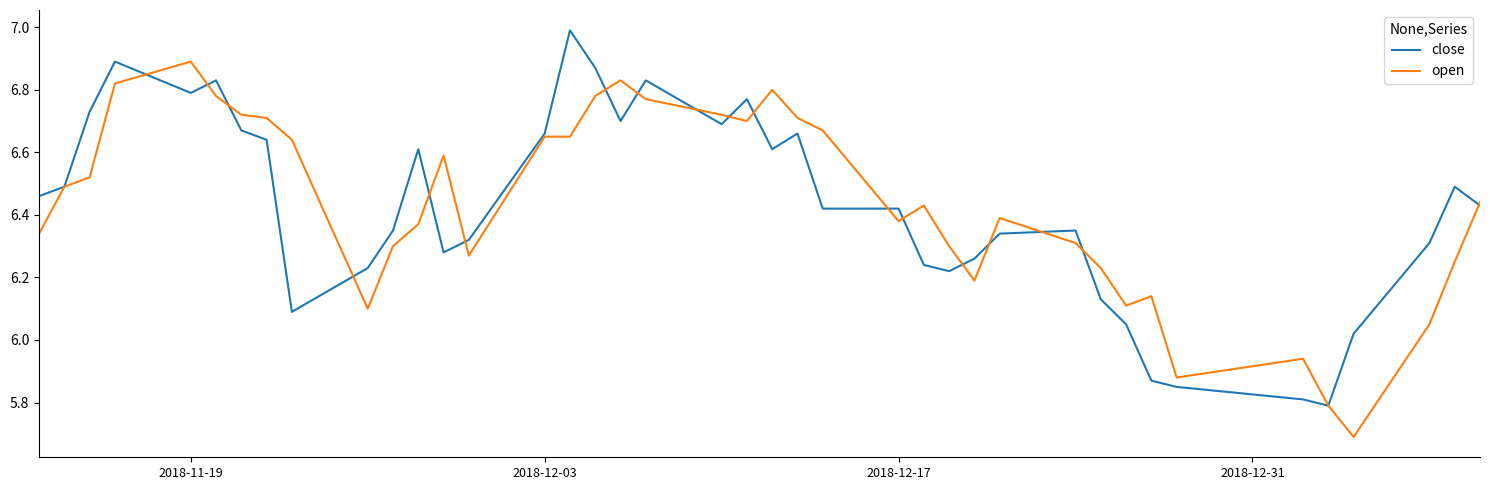

What is the maximum value shown in the chart?

7.0